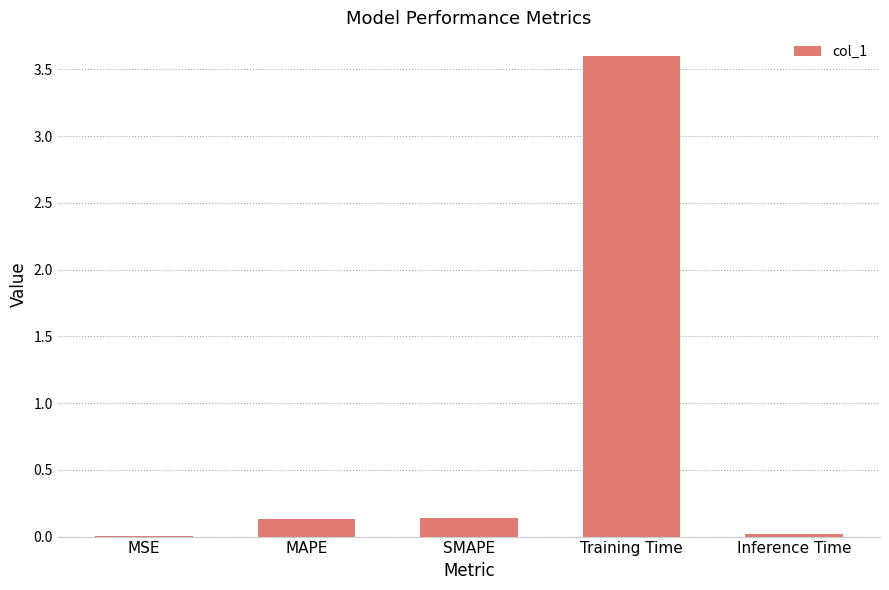

What is the change in value from SMAPE to Inference Time?

-0.1